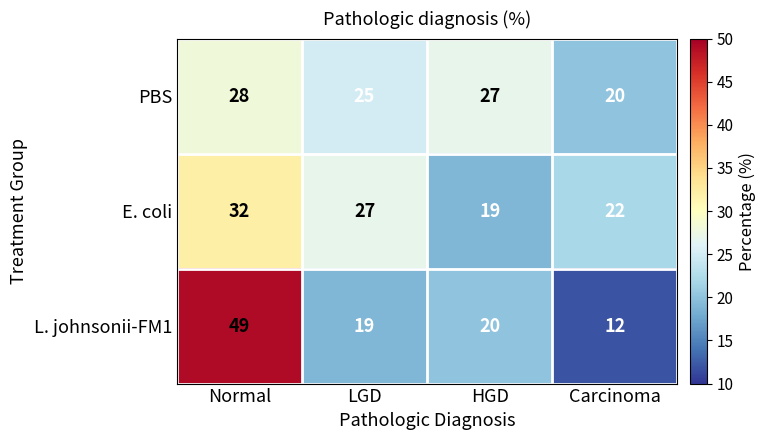

What is the difference between the L. johnsonii-FM1 values at Carcinoma and Normal?

37